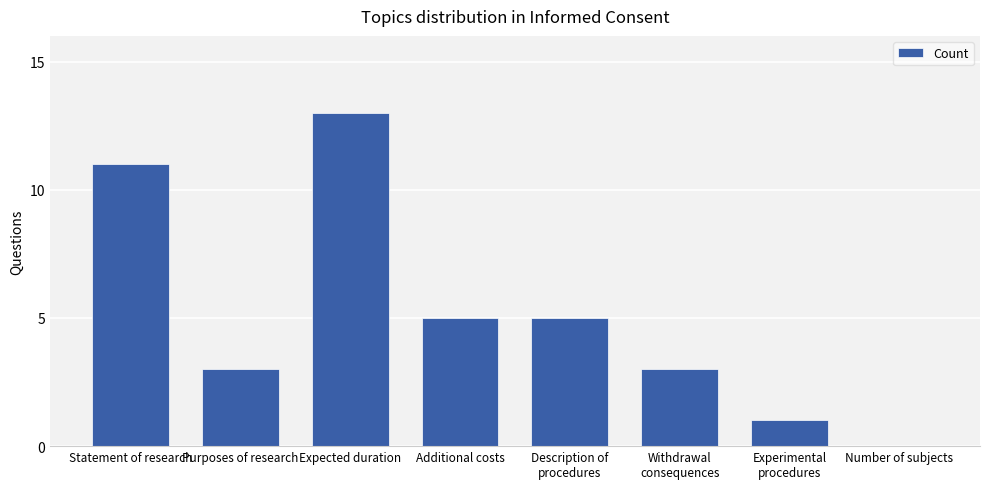

The value at Statement of research is 7. True or false?

False